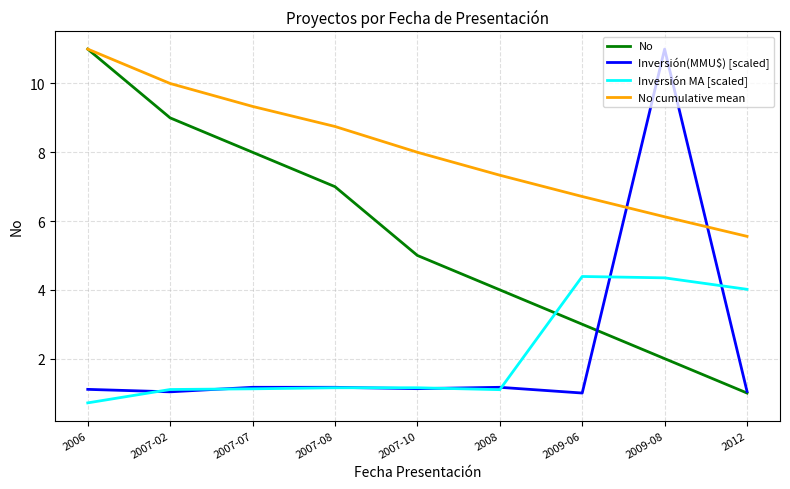

What position from the left is 2009-06?

7